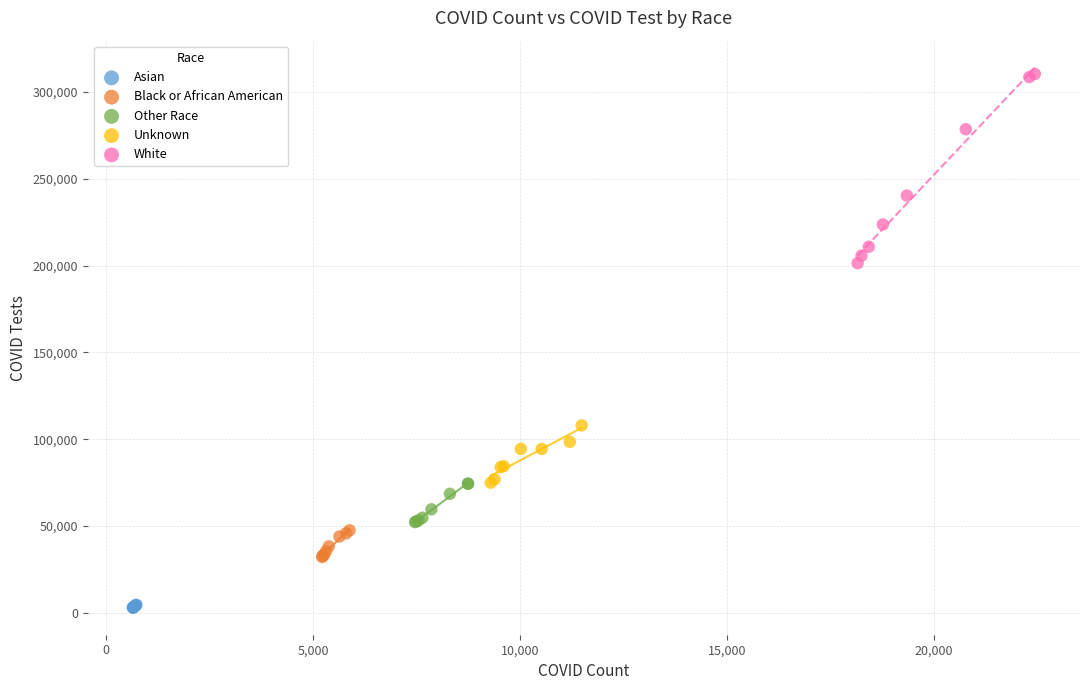

Which series contains the highest Y value?

White